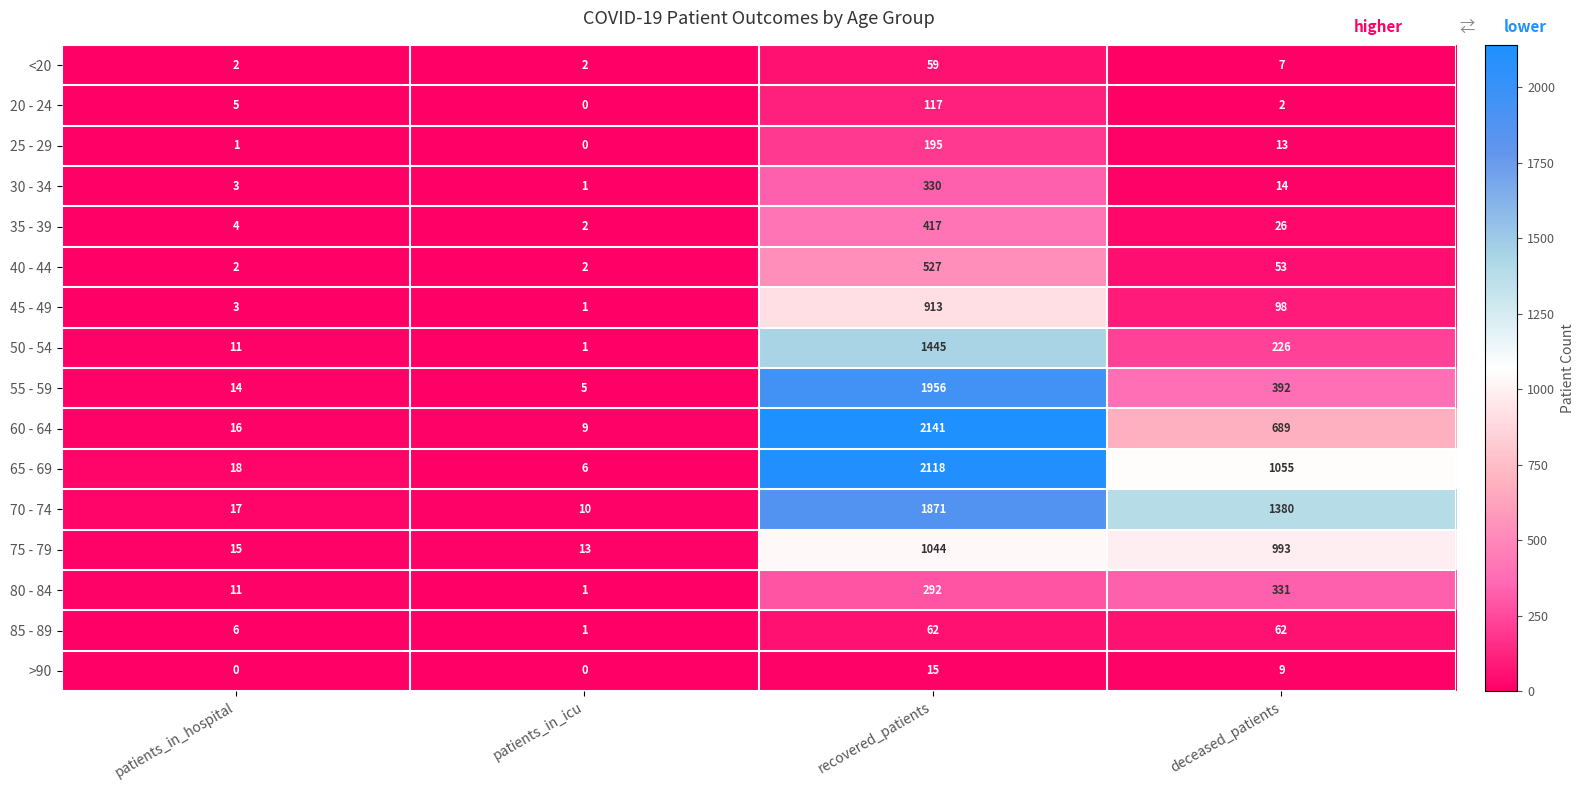

How many data points does each series have?

4